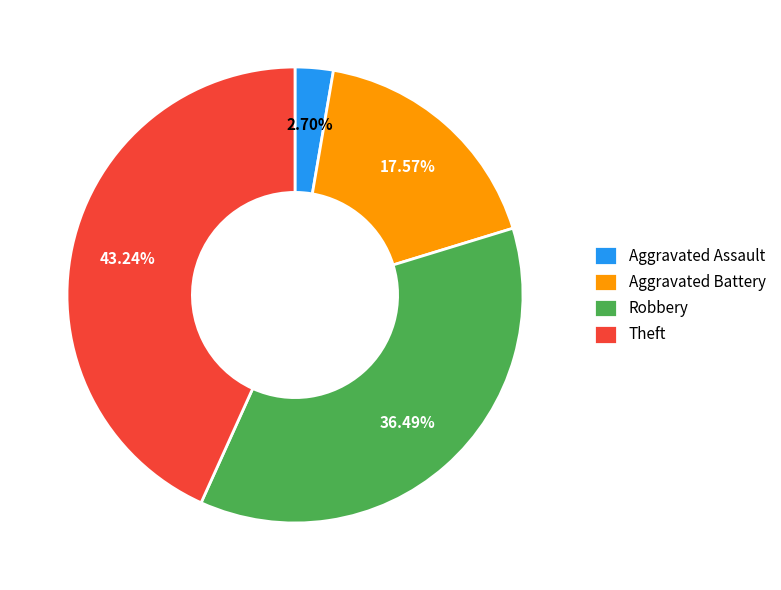

Which slice is the smallest?

Aggravated Assault